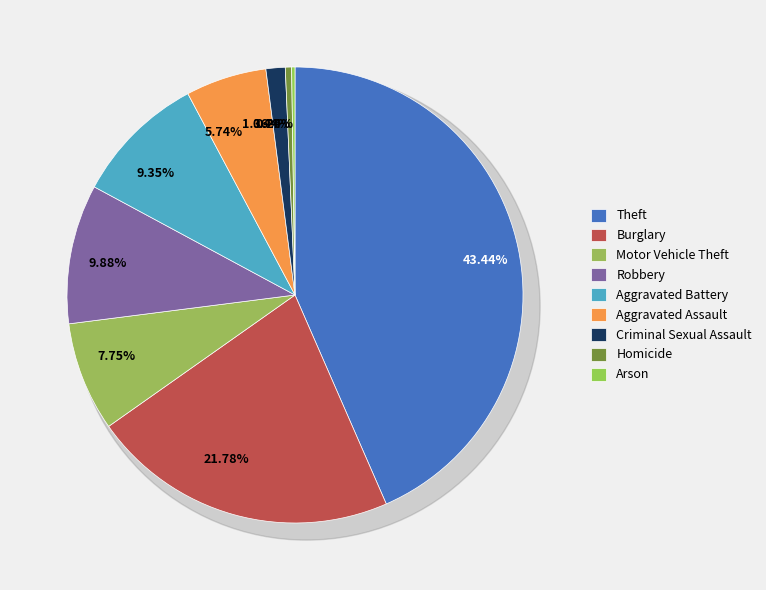

Between Arson and Burglary, which is larger?

Burglary